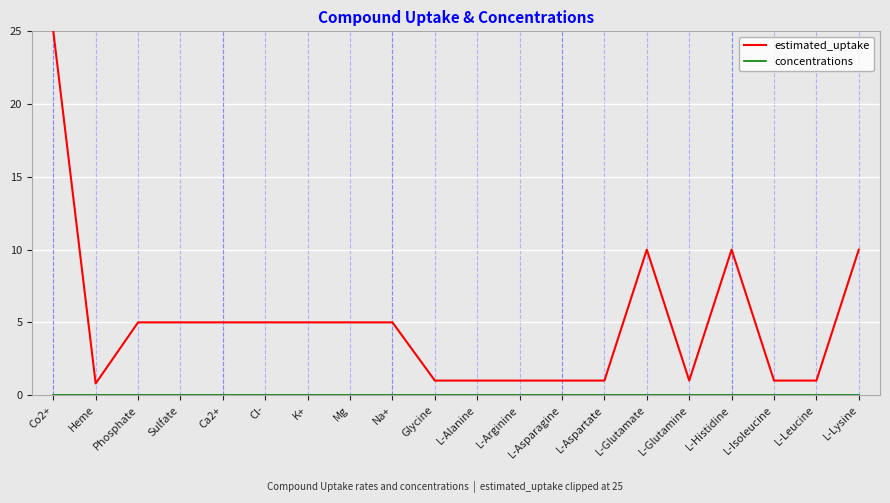

Count the number of data series in this chart.

2